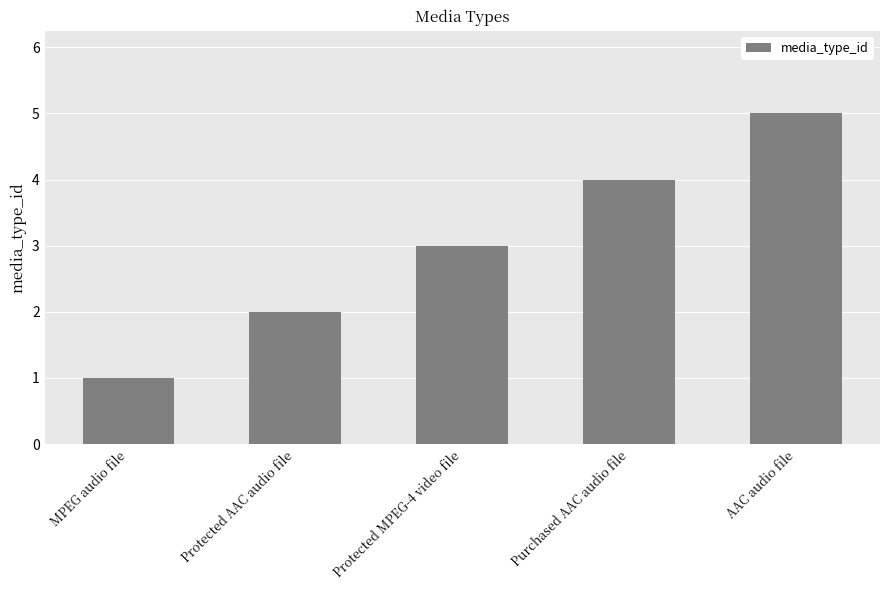

What is the greatest value displayed?

5